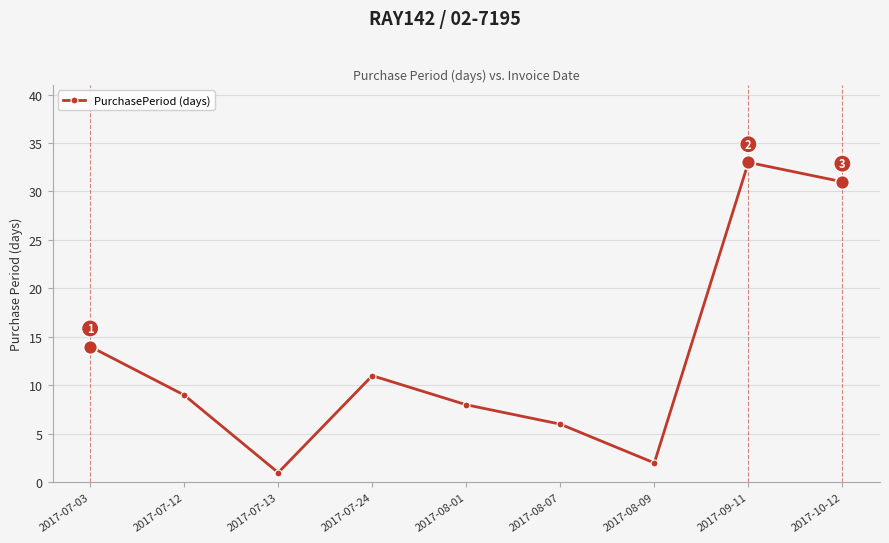

How many lines are shown in the chart?

1